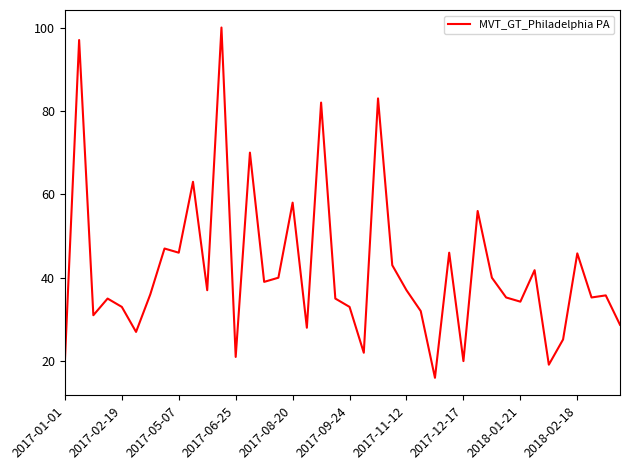

What is the greatest value displayed?

100.0